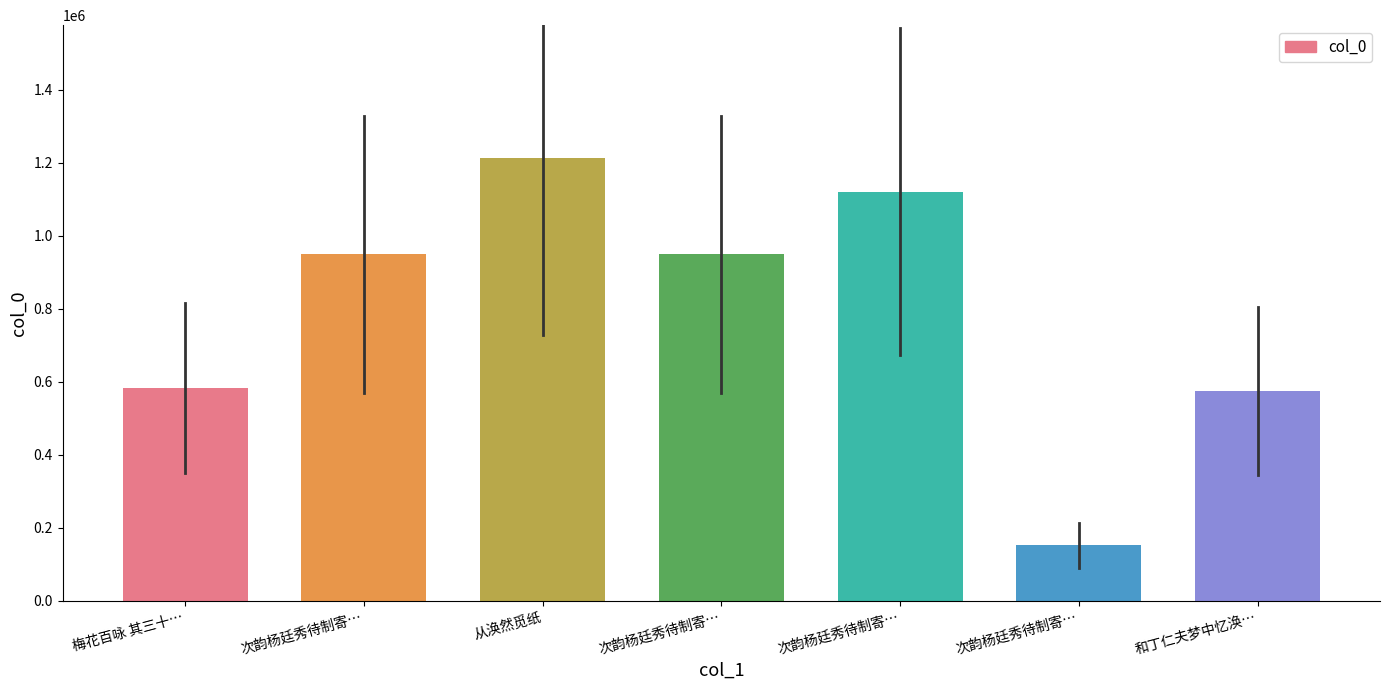

Does the chart contain any negative values?

No